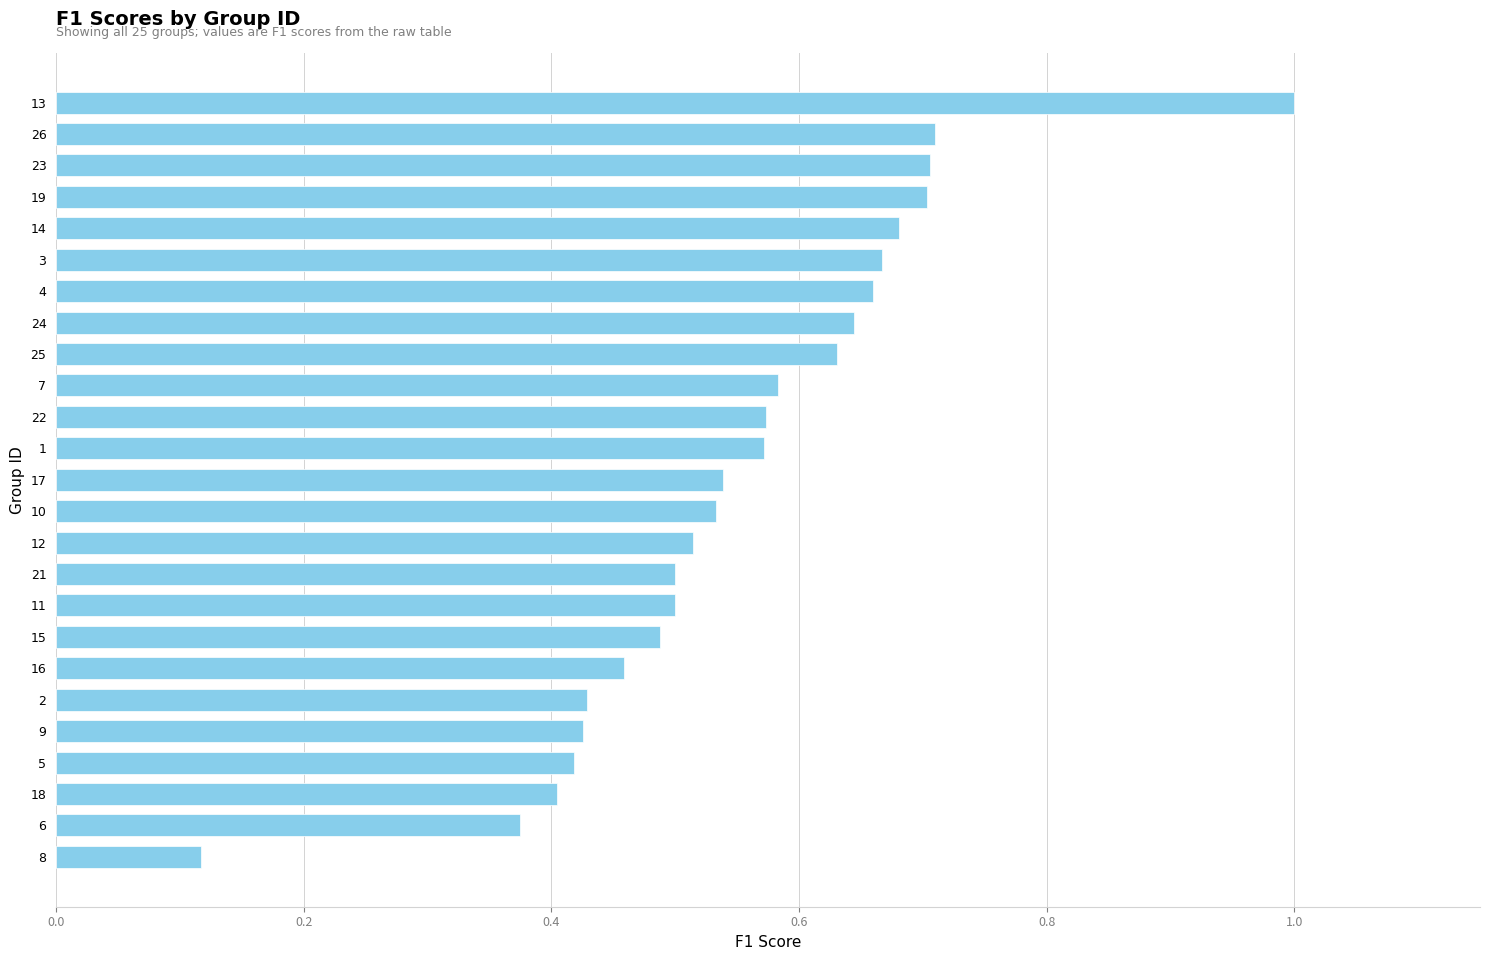

Is it true that the value at 5 is 0.1?

False